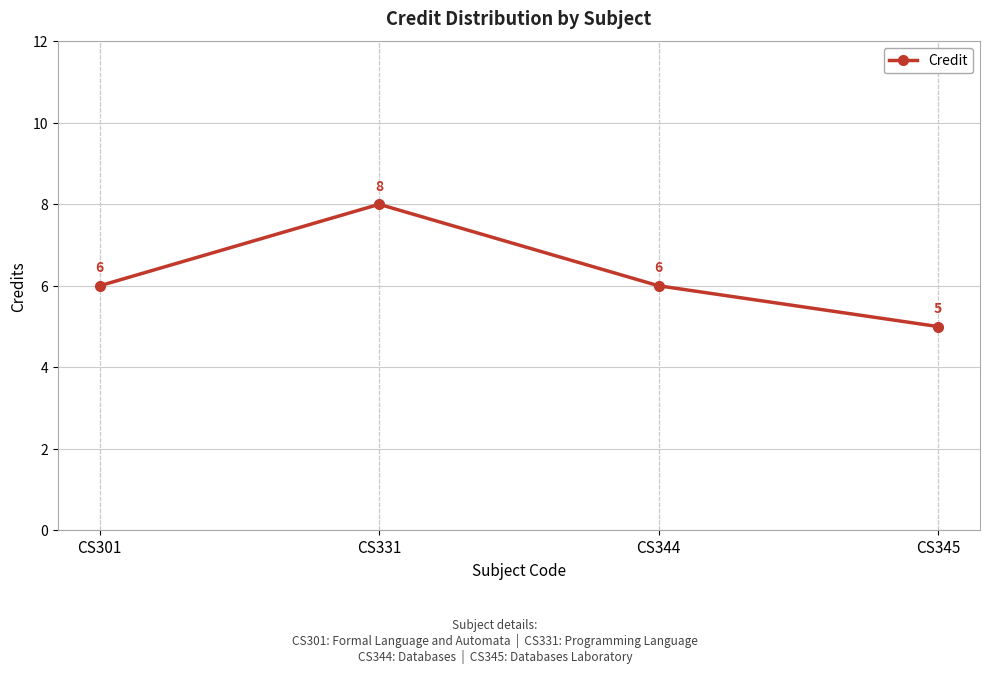

Where is the first local maximum?

CS331